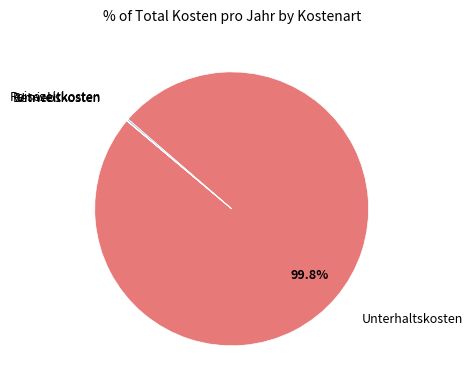

To the nearest percent, what is the difference between the largest and smallest slice percentages?

100%